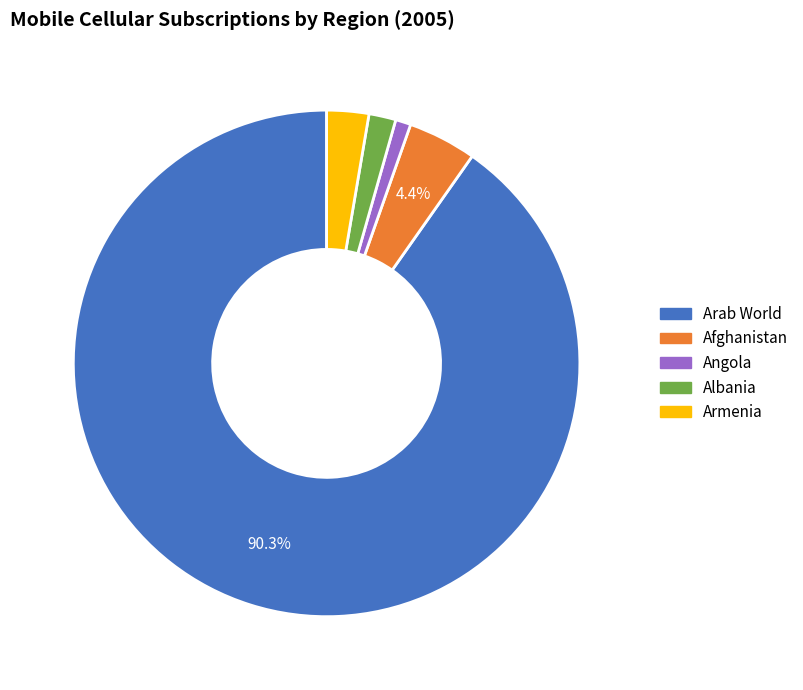

The Albania slice represents 7% of the pie. True or false?

False